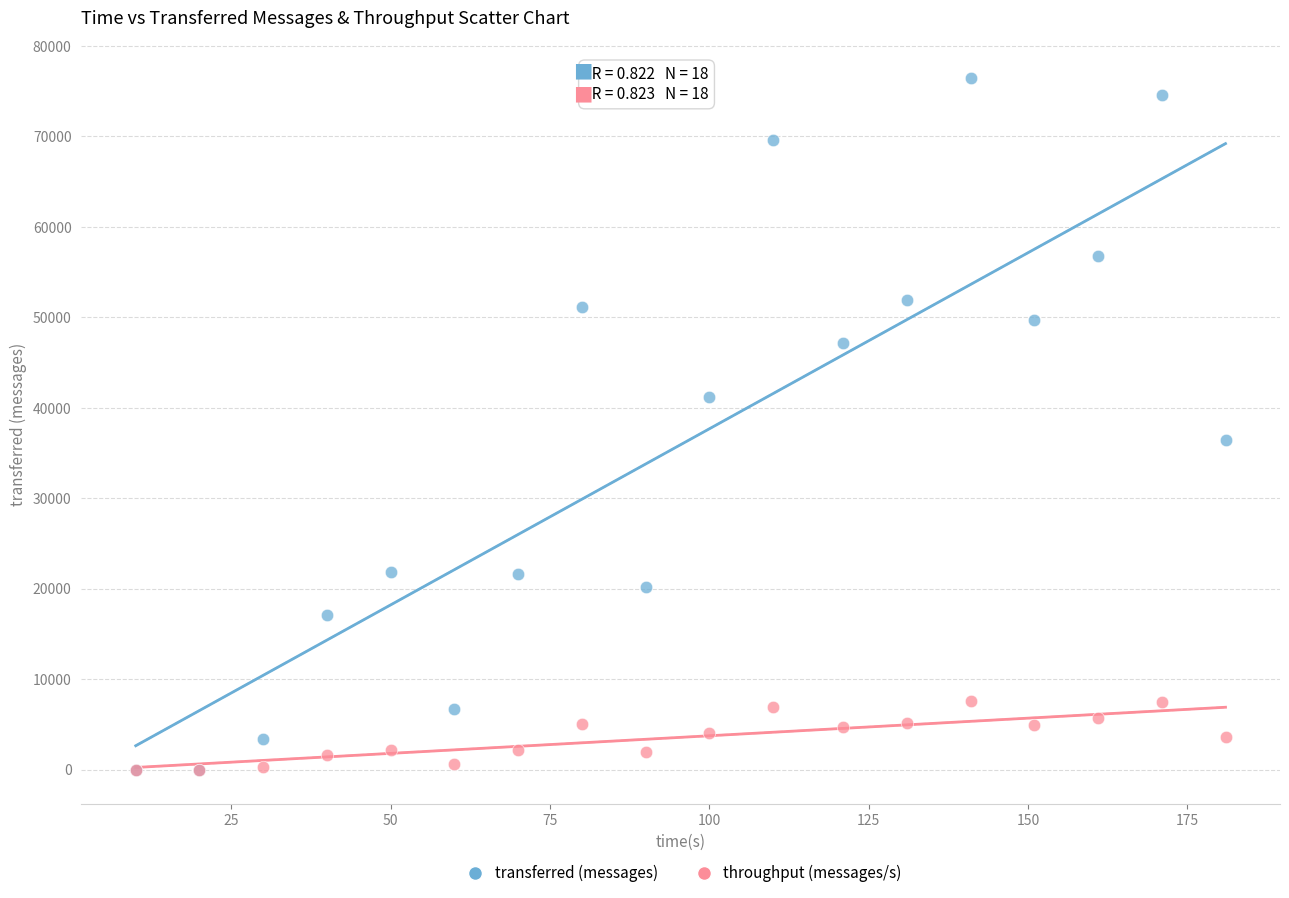

In the transferred (messages) series, what Y value is closest to 38240?

36400